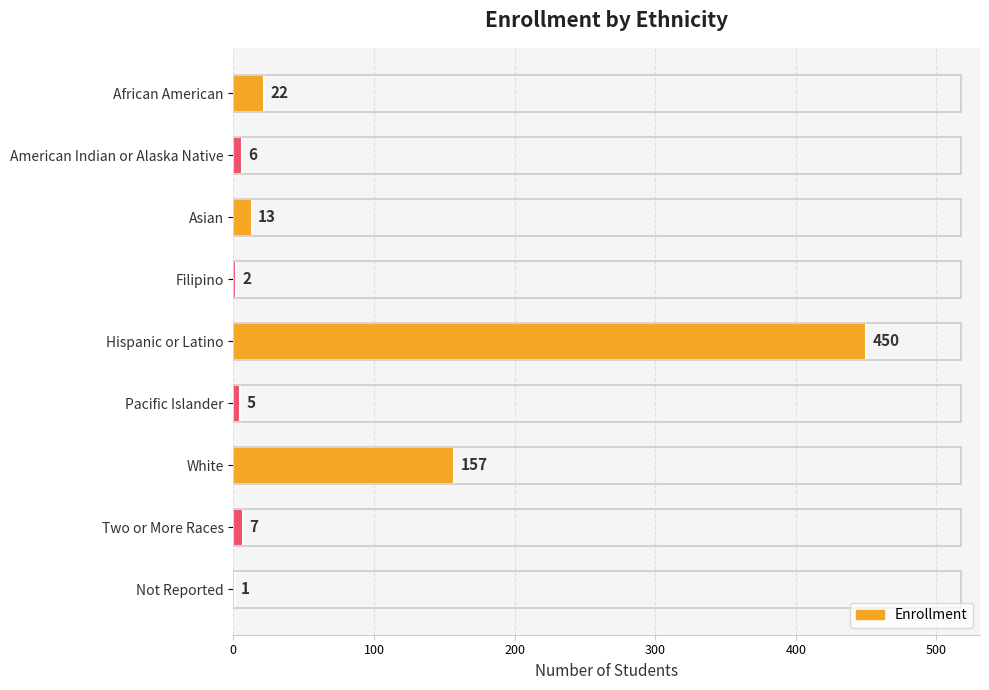

Which label corresponds to the largest value in the chart?

Hispanic or Latino